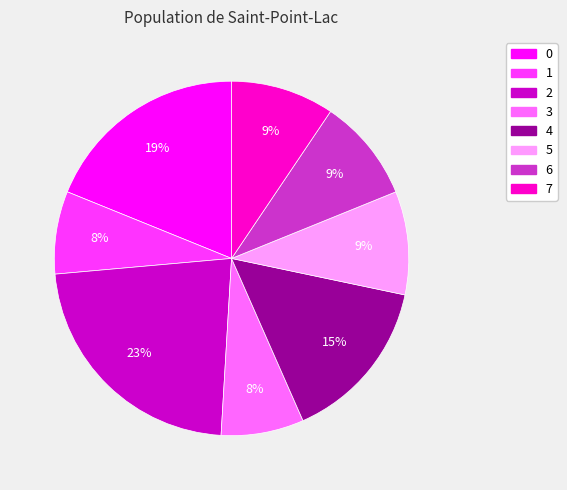

Combined, do 6 and 7 account for over 50%?

No